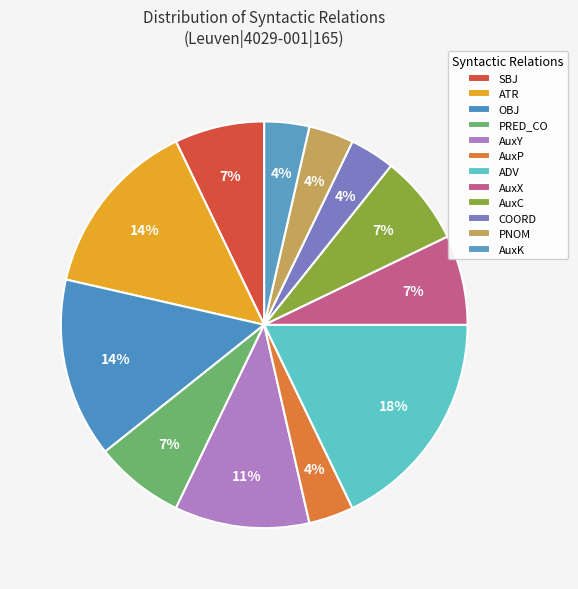

How many segments does this pie chart have?

12